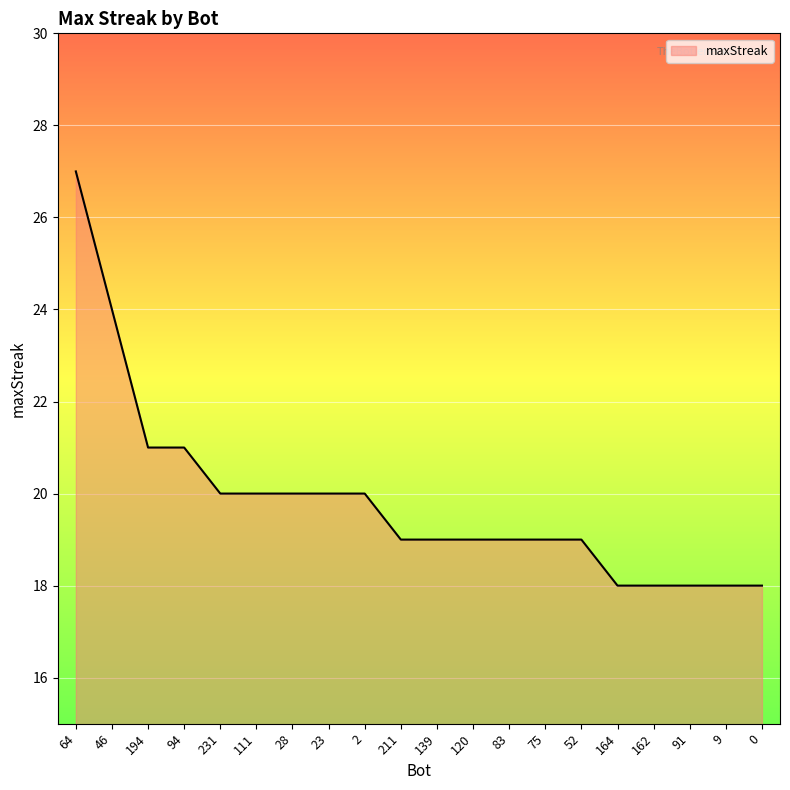

What is the maximum value shown in the chart?

27